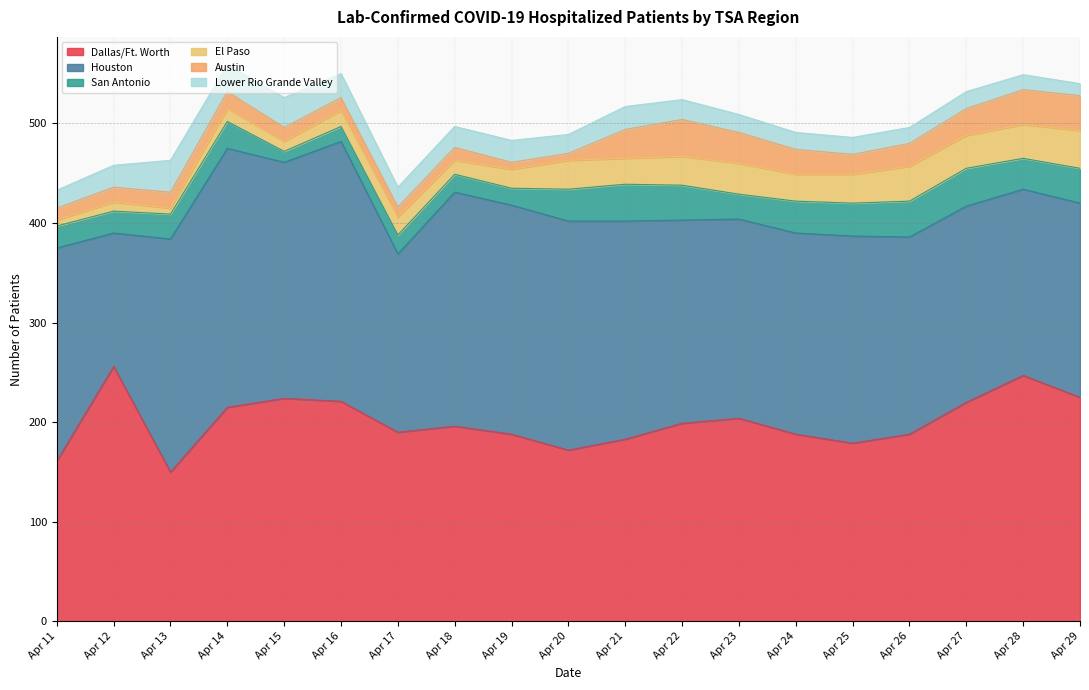

Which series has the widest spread of values?

Dallas/Ft. Worth